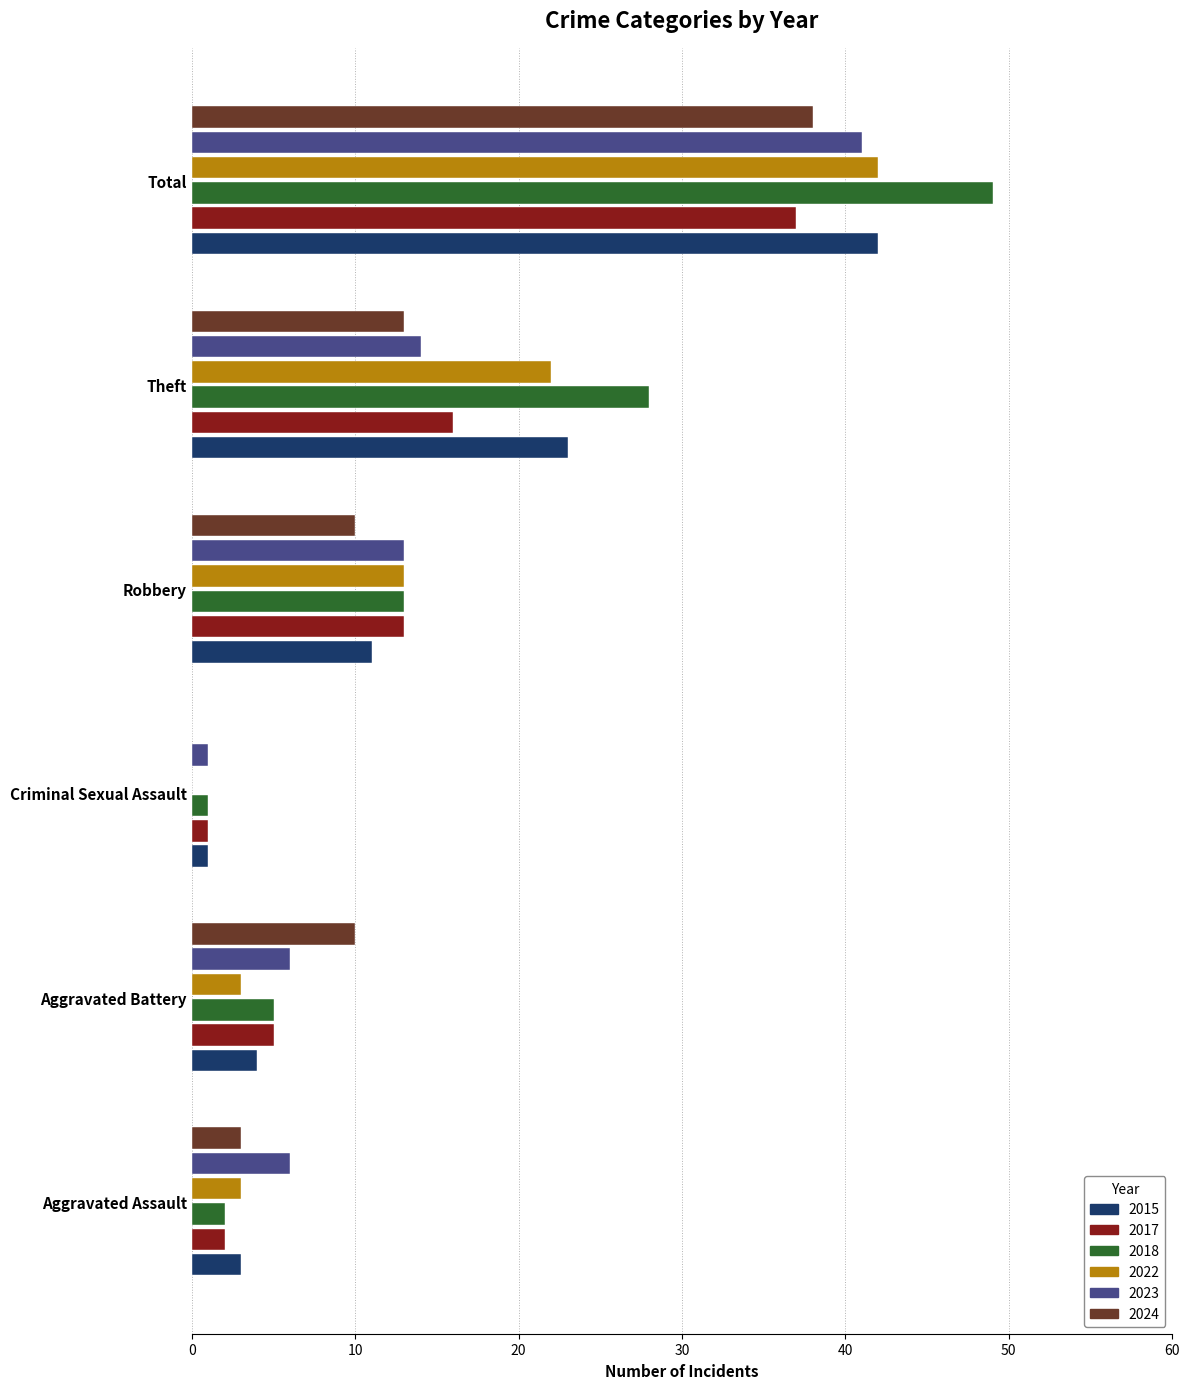

Is it true that 2022 equals 3 at Aggravated Battery?

True